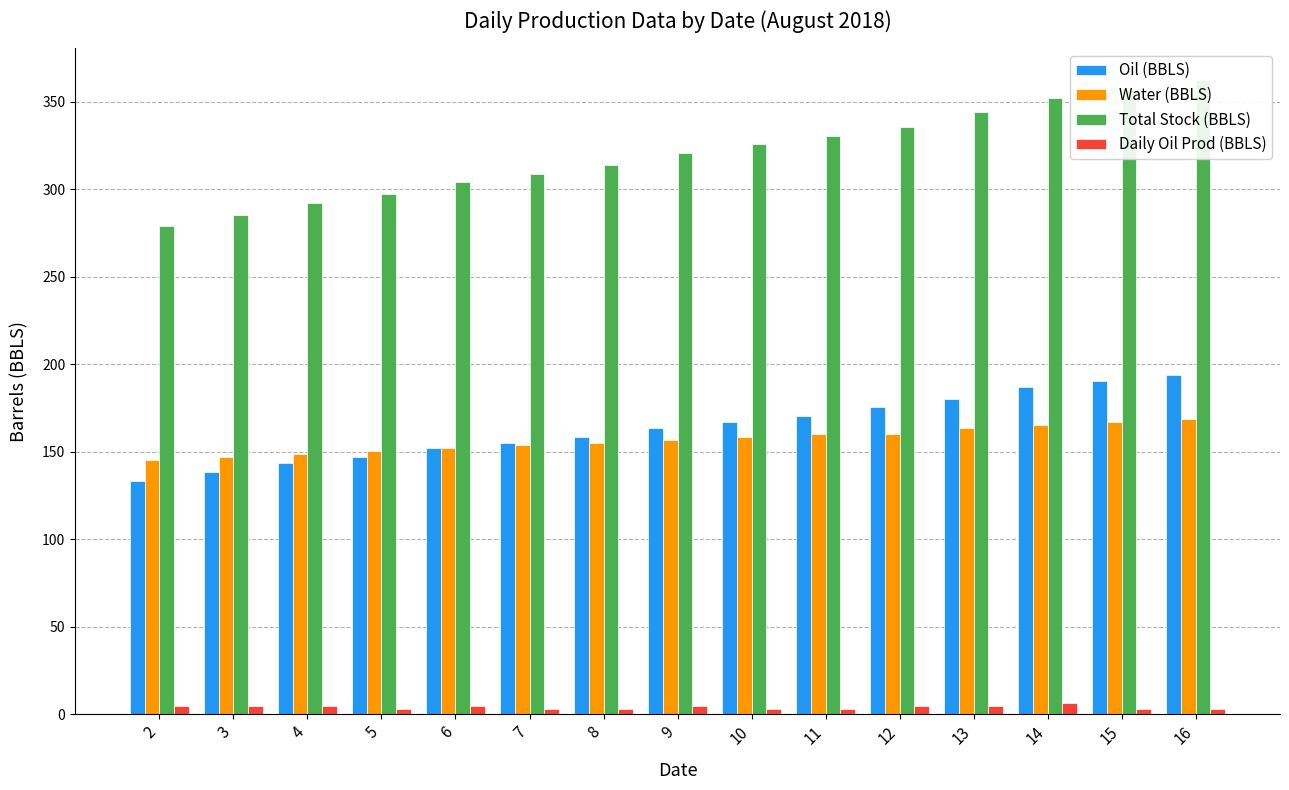

At 5, list the series in order from largest to smallest.

Total Stock (BBLS), Water (BBLS), Oil (BBLS), Daily Oil Prod (BBLS)